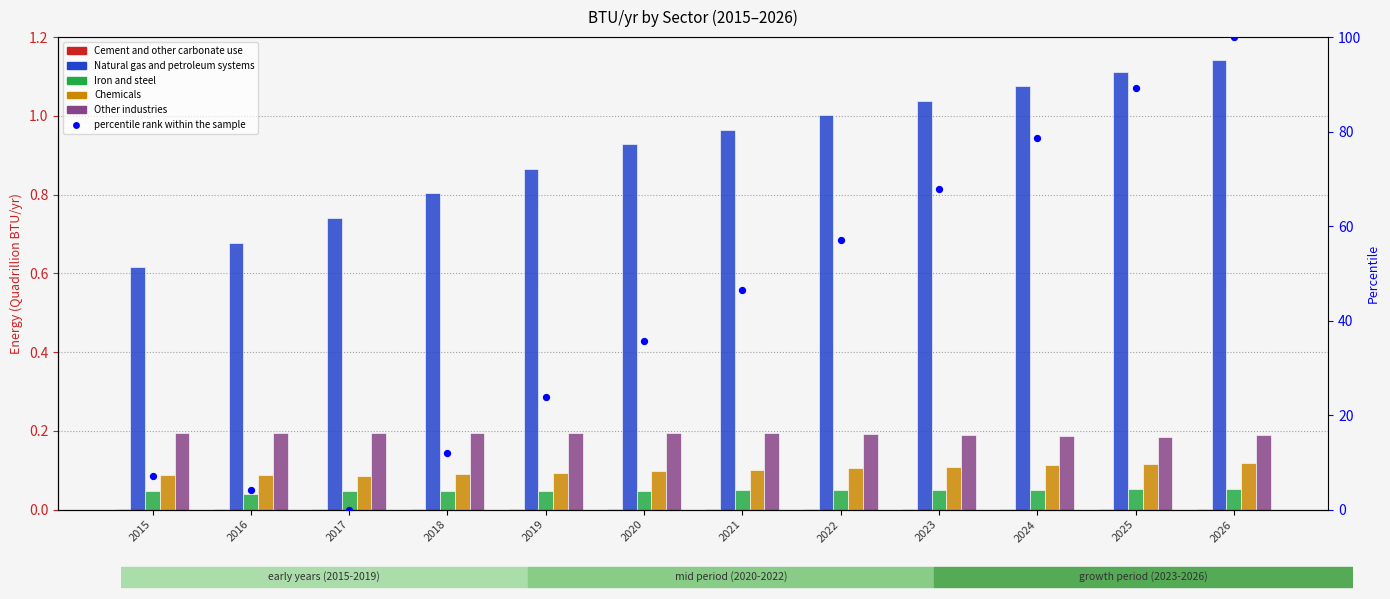

At how many categories does at least one series exceed 96?

1